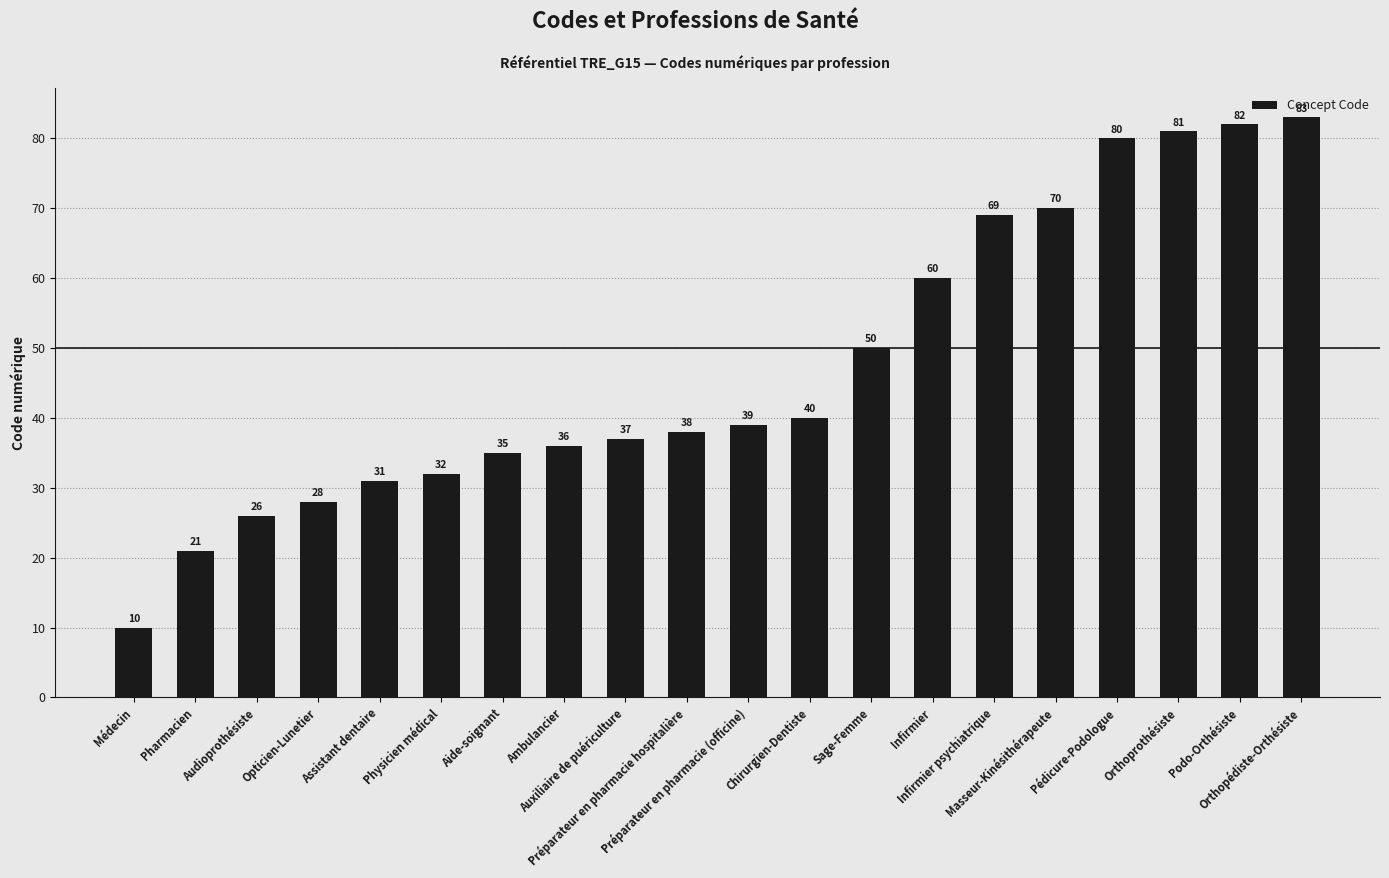

What is the sum of the values at Assistant dentaire and Infirmier psychiatrique?

100